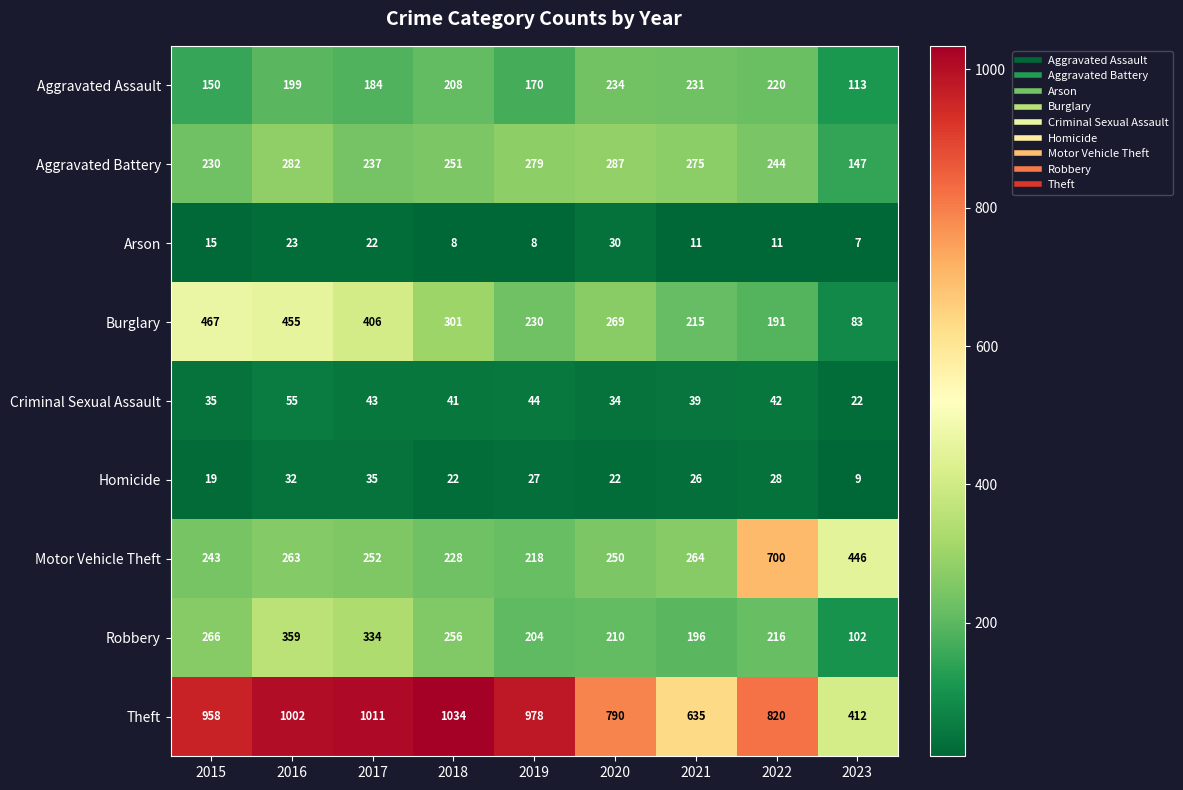

The value of Homicide at 2015 is 4. True or false?

False